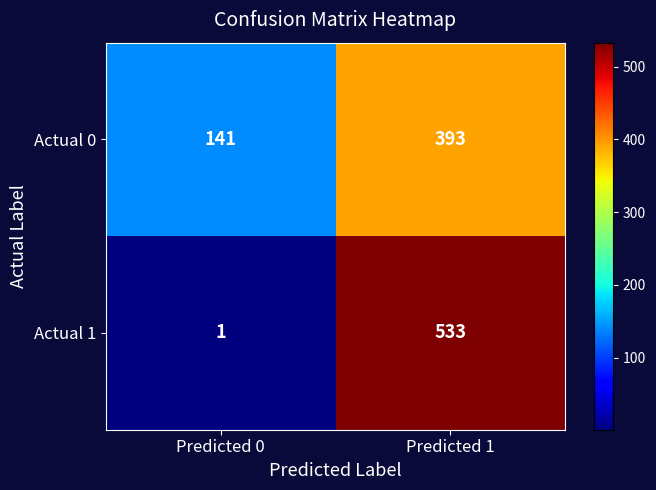

Is the value of Actual 1 at Predicted 1 greater than the value of Actual 0 at Predicted 0?

Yes